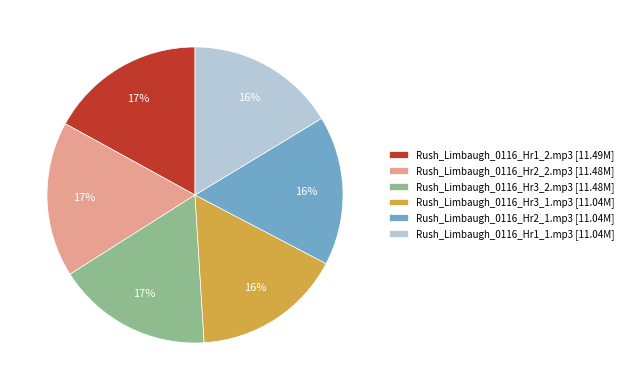

How many segments does this pie chart have?

6